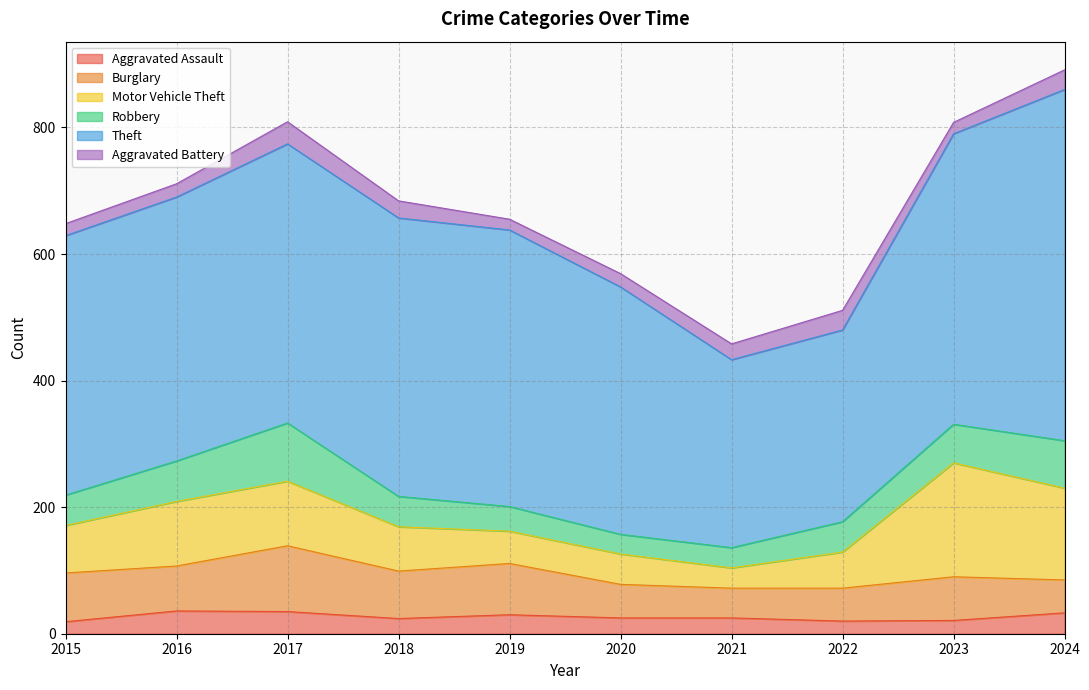

Where does the Theft series first go above 437?

2017